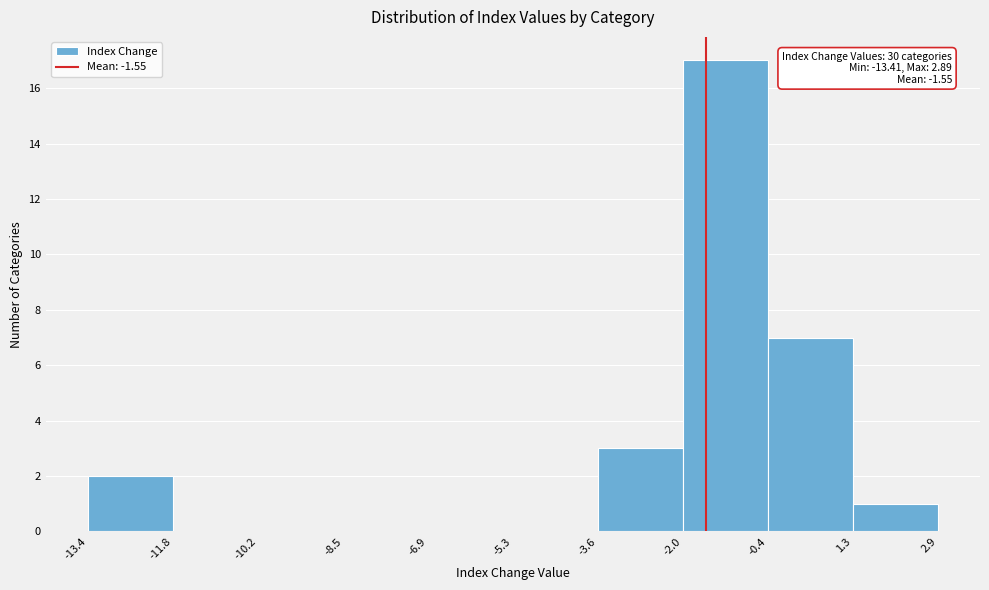

Which range on the x-axis has the tallest bar?

-2.0 to -0.4